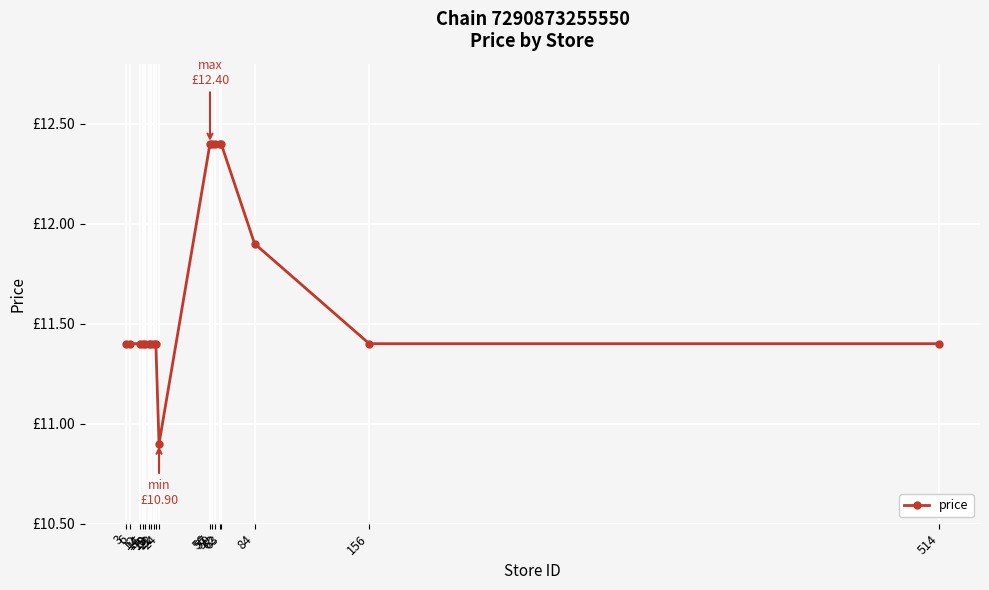

Where is the data nearest to the value 11?

24